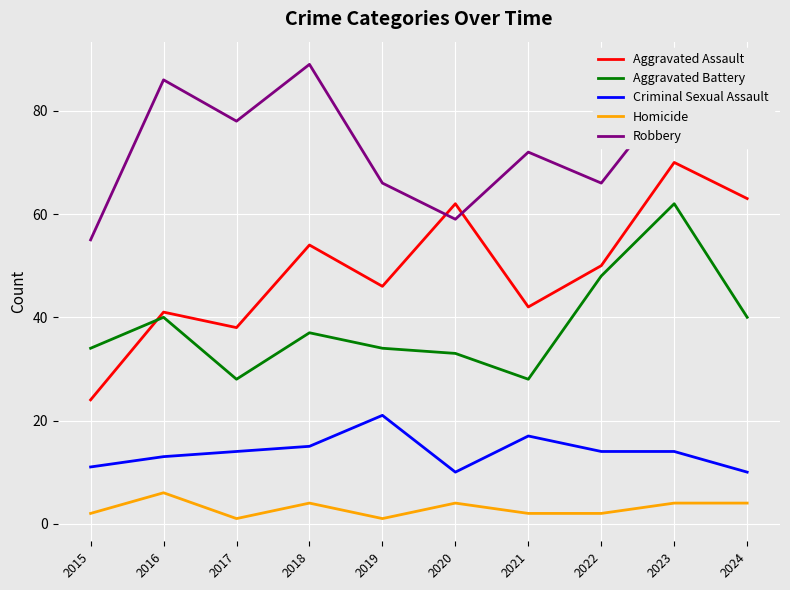

True or false: Criminal Sexual Assault and Homicide cross at least once.

False